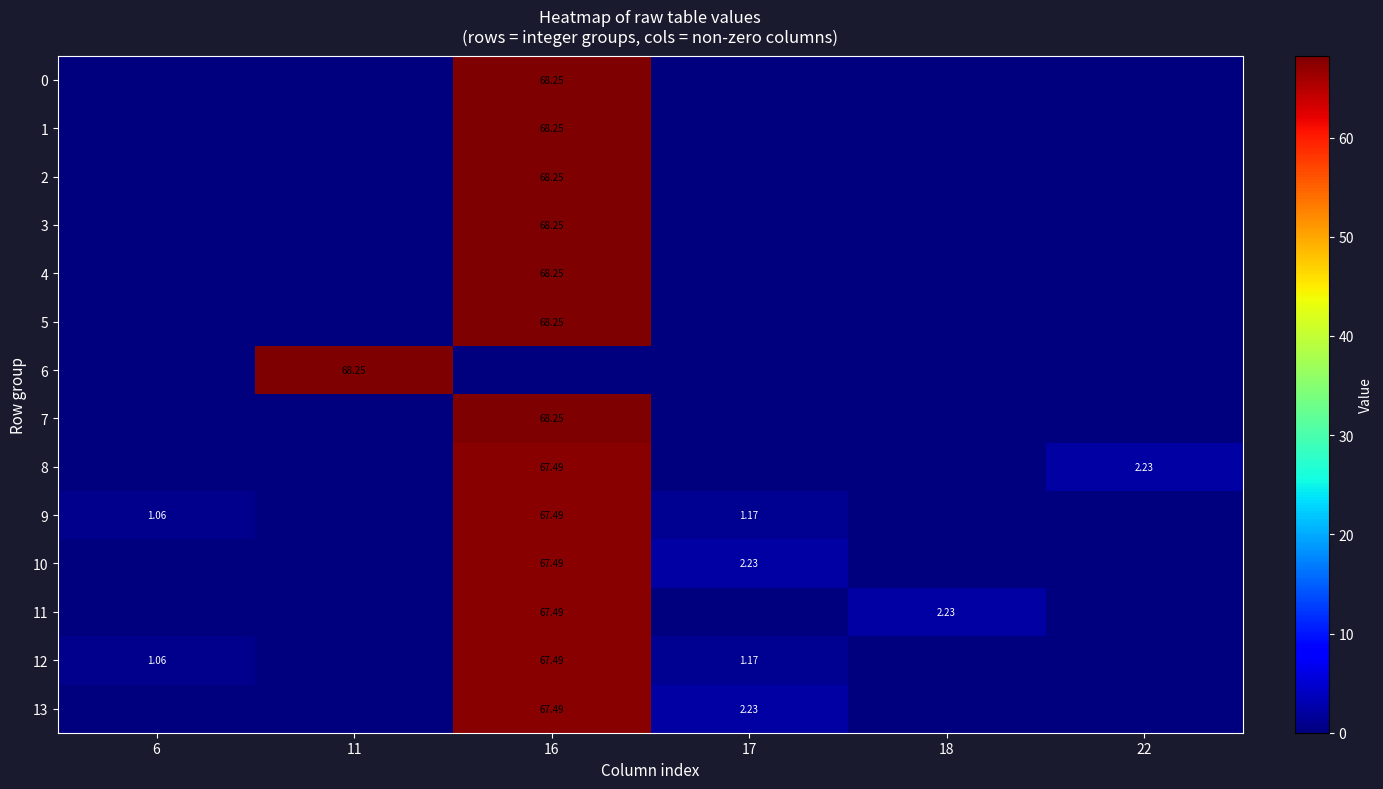

Which category has the lowest value in the 4 series?

6